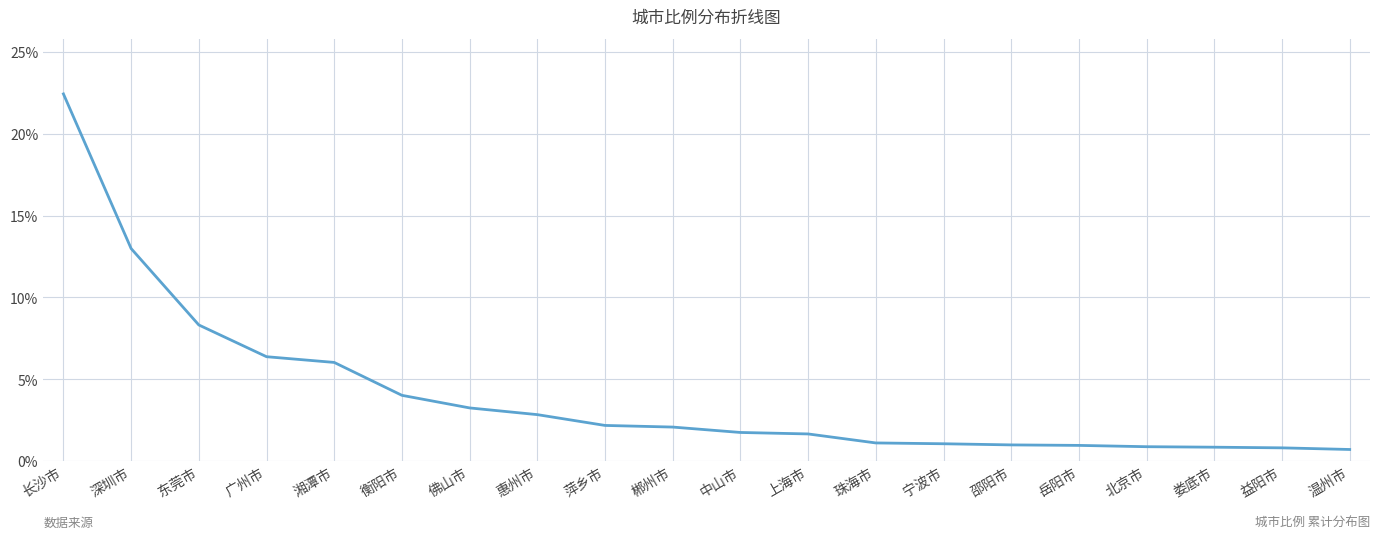

What is the minimum value shown in the chart?

0.7